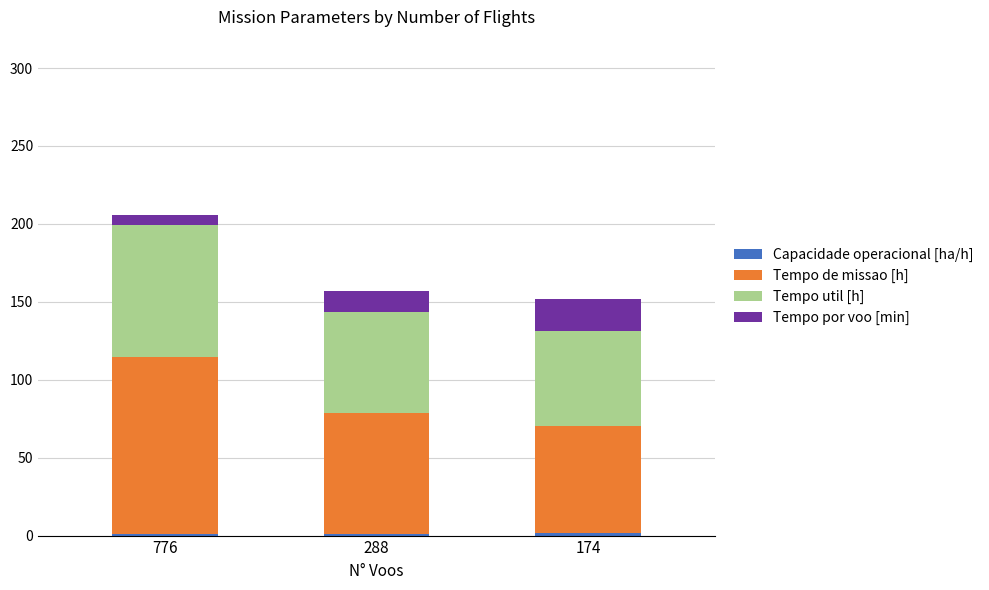

At which category is the sum across all series the highest?

776